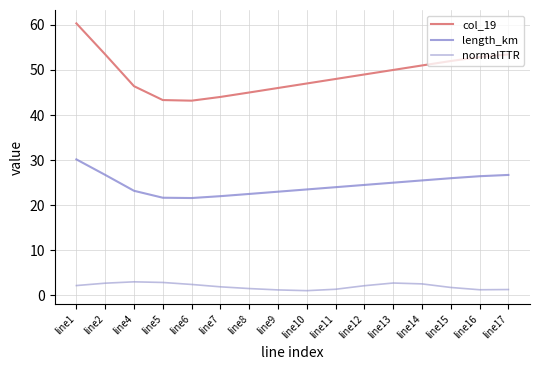

What is the average value of the col_19 series?

49.1